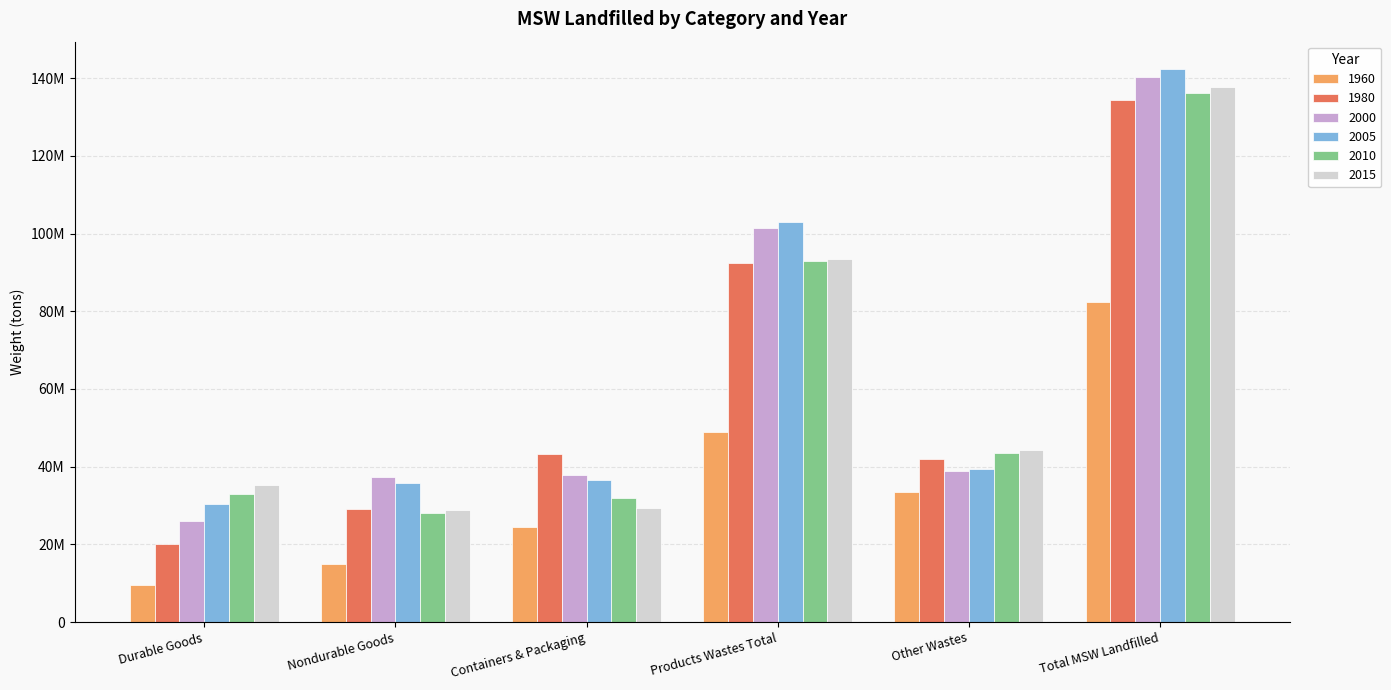

Reading right to left, what are all the values shown in this chart?

1960: Total MSW Landfilled=82510000	Other Wastes=33500000	Products Wastes Total=49010000	Containers & Packaging=24500000	Nondurable Goods=14940000	Durable Goods=9570000
1980: Total MSW Landfilled=134360000	Other Wastes=41890000	Products Wastes Total=92470000	Containers & Packaging=43300000	Nondurable Goods=29170000	Durable Goods=20000000
2000: Total MSW Landfilled=140260000	Other Wastes=38920000	Products Wastes Total=101340000	Containers & Packaging=37860000	Nondurable Goods=37450000	Durable Goods=26030000
2005: Total MSW Landfilled=142290000	Other Wastes=39380000	Products Wastes Total=102910000	Containers & Packaging=36670000	Nondurable Goods=35900000	Durable Goods=30340000
2010: Total MSW Landfilled=136310000	Other Wastes=43470000	Products Wastes Total=92840000	Containers & Packaging=31920000	Nondurable Goods=28030000	Durable Goods=32890000
2015: Total MSW Landfilled=137700000	Other Wastes=44260000	Products Wastes Total=93440000	Containers & Packaging=29400000	Nondurable Goods=28740000	Durable Goods=35300000